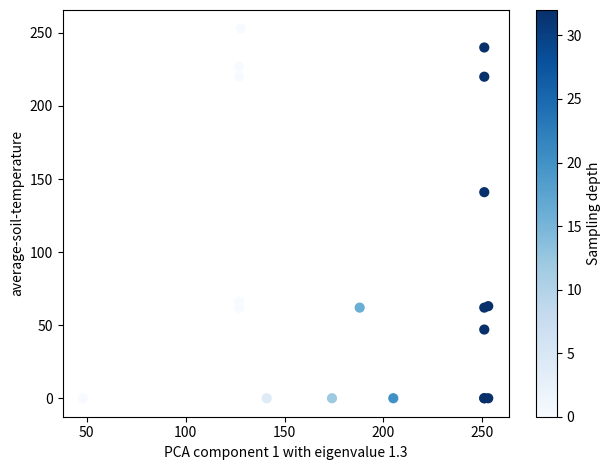

What Y value in the scatter plot is closest to 126?

141